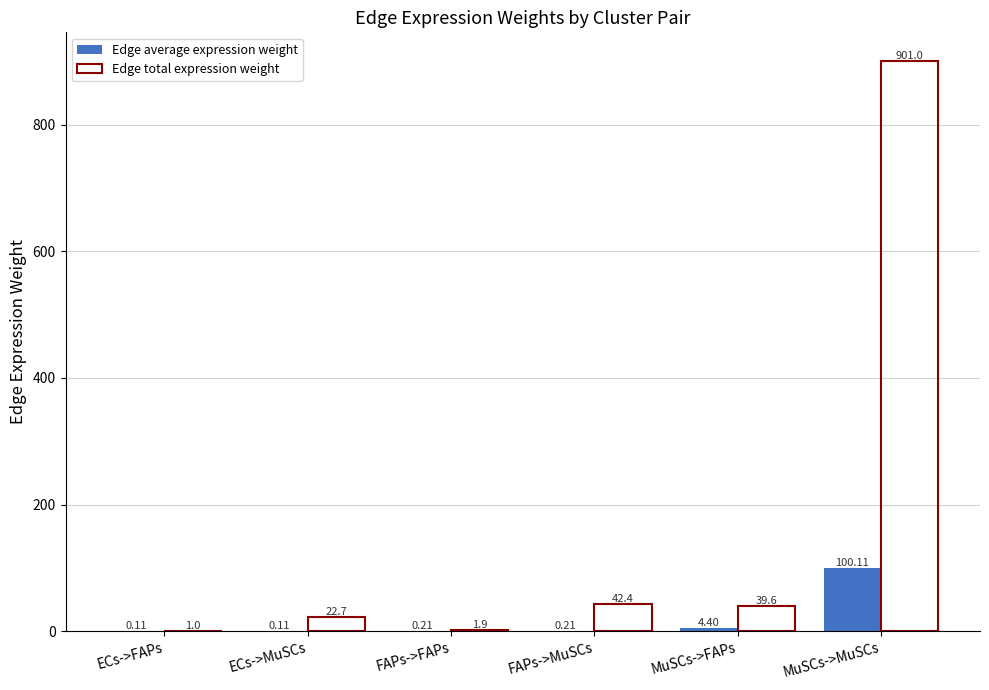

Which series has the largest total across all categories?

Edge total expression weight